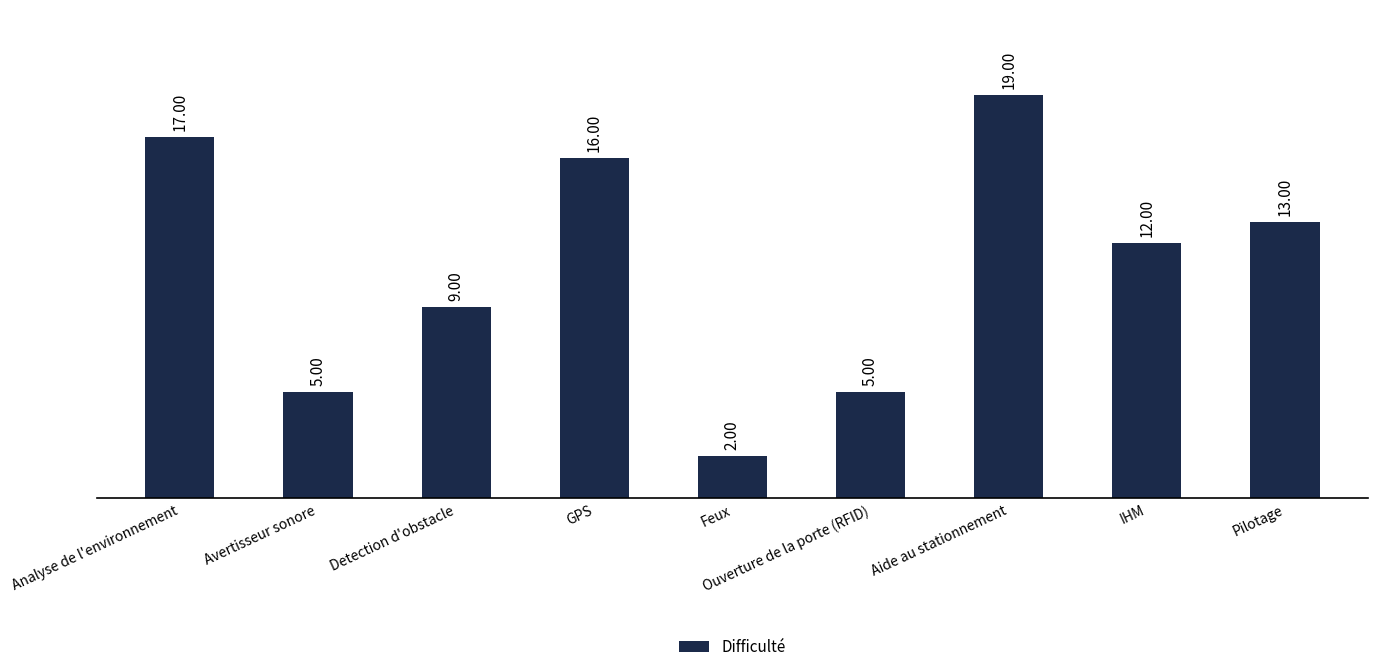

What is the change in value from Aide au stationnement to IHM?

-7